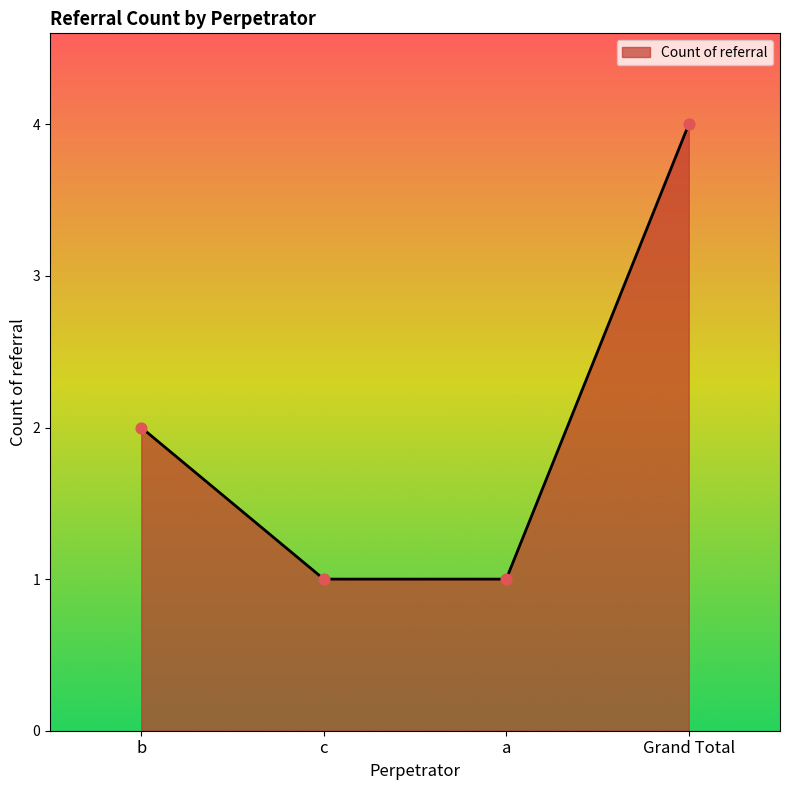

Which has a higher value, Grand Total or a?

Grand Total